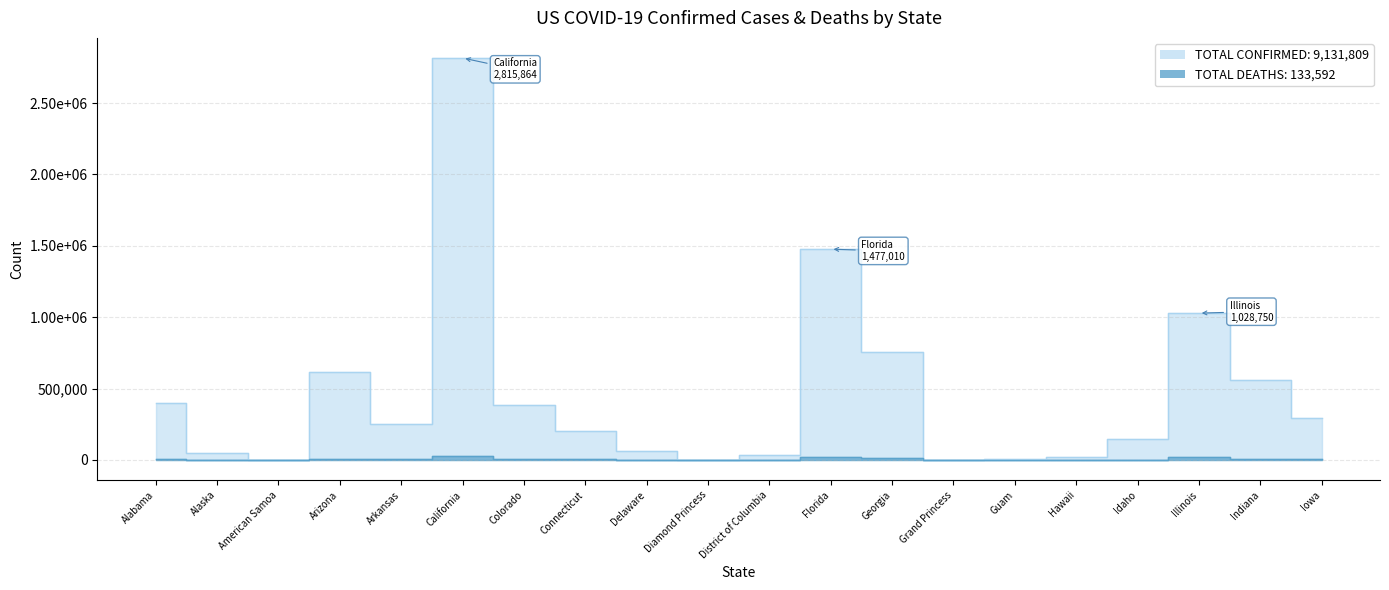

What is the value of the Deaths point at the 4th from the left?

10141